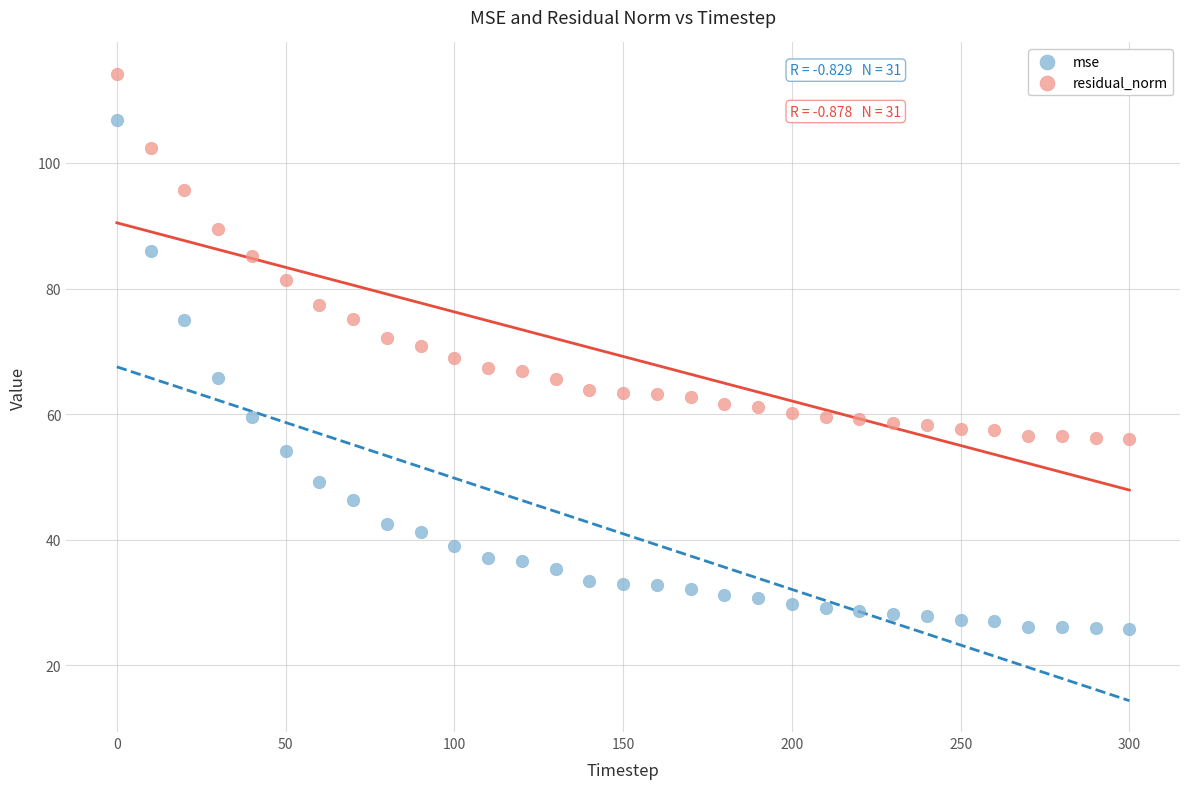

Across all data points, what is the range of X values (max minus min)?

300.0